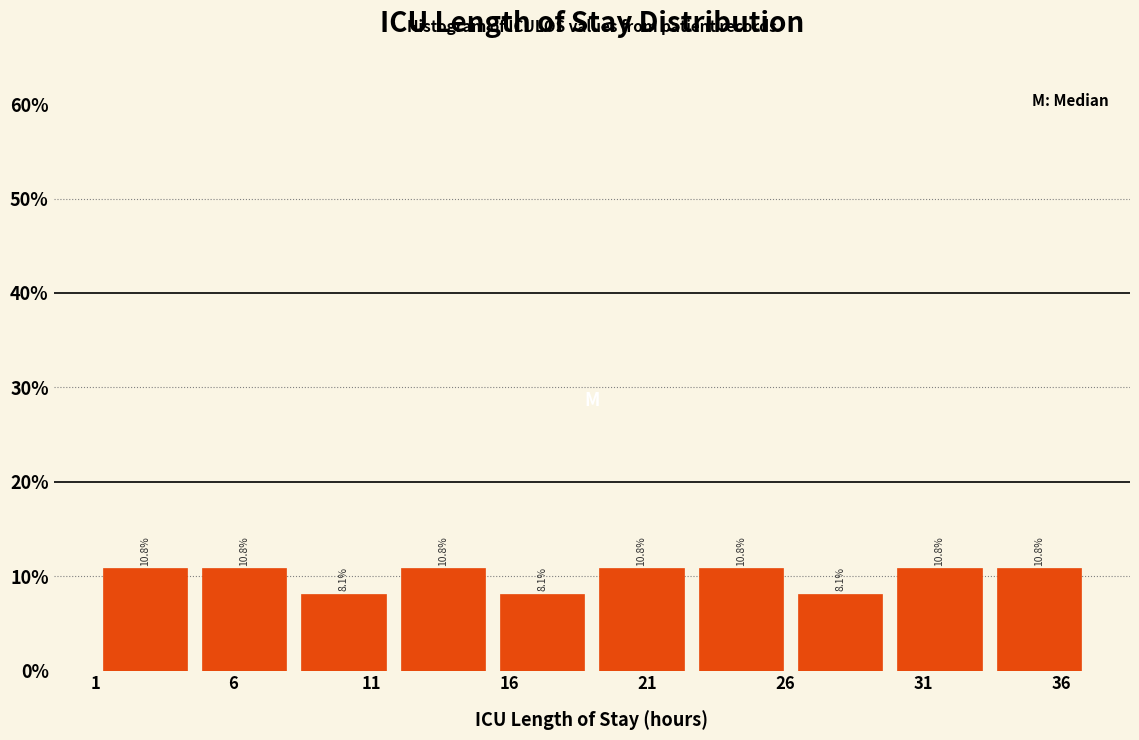

Reading left to right, transcribe this chart: for each bar, give the range it covers on the x-axis and its height. The bar edges are not printed on the chart, so give them approximately, as read against the axis.

1.0 to 4.6: 10.8
4.6 to 8.2: 10.8
8.2 to 11.8: 8.1
11.8 to 15.4: 10.8
15.4 to 19.0: 8.1
19.0 to 22.6: 10.8
22.6 to 26.2: 10.8
26.2 to 29.8: 8.1
29.8 to 33.4: 10.8
33.4 to 37.0: 10.8